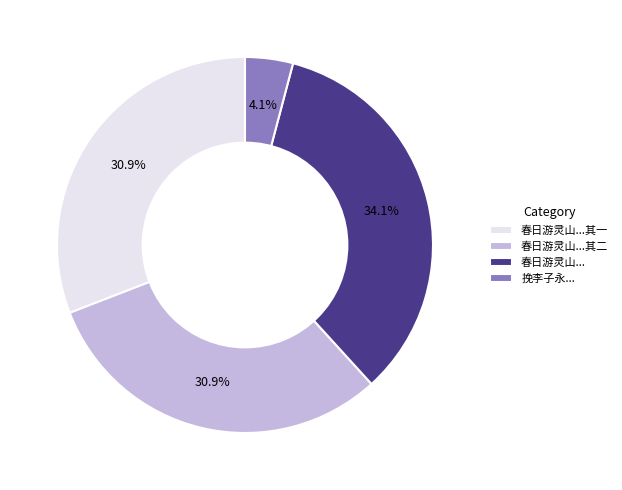

Is there any slice that represents more than half of the pie?

No